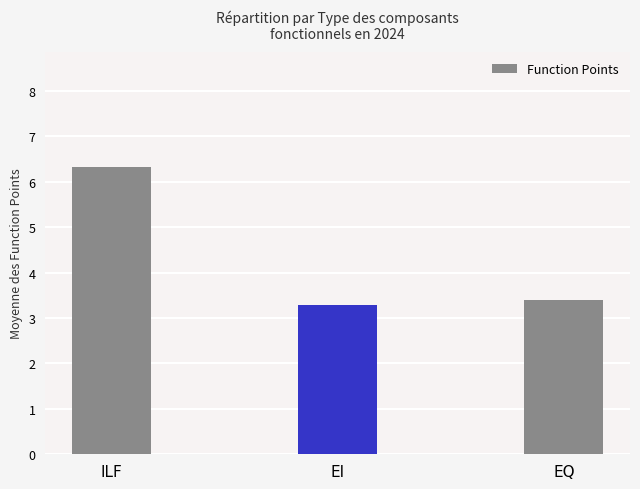

What is the difference between the values at EI and EQ?

0.1